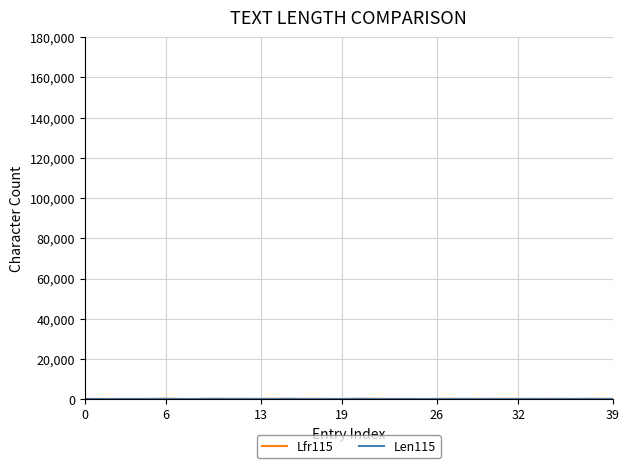

How many lines are shown in the chart?

2